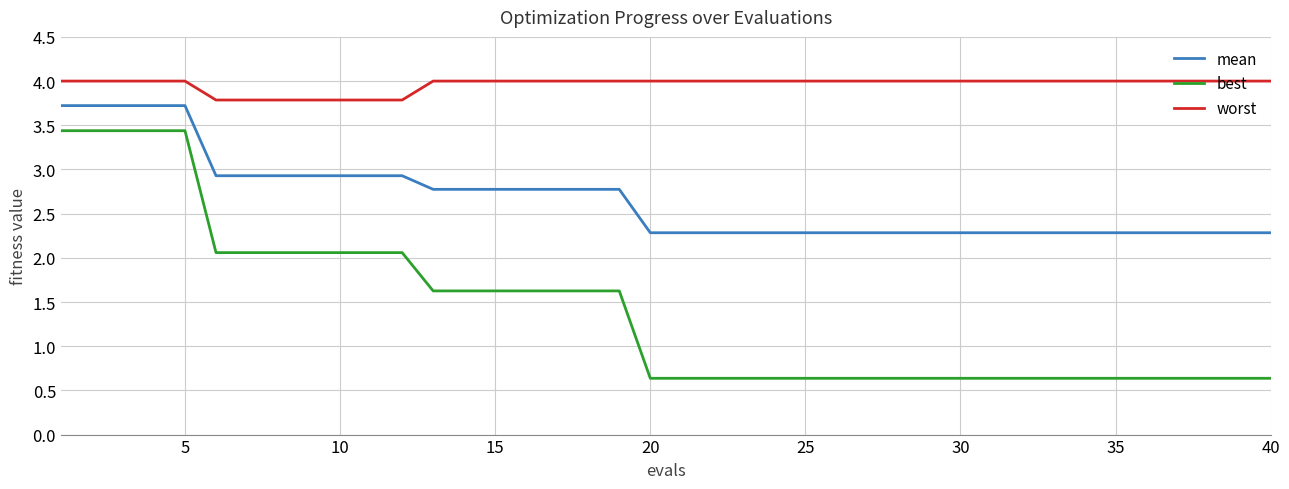

True or false: worst and mean intersect in this chart.

False